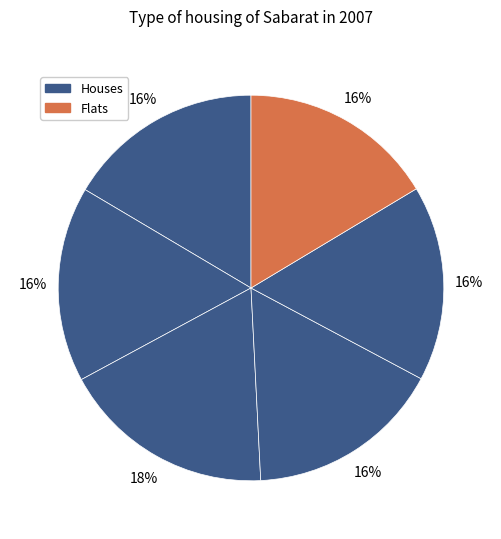

How many slices are in this pie chart?

6